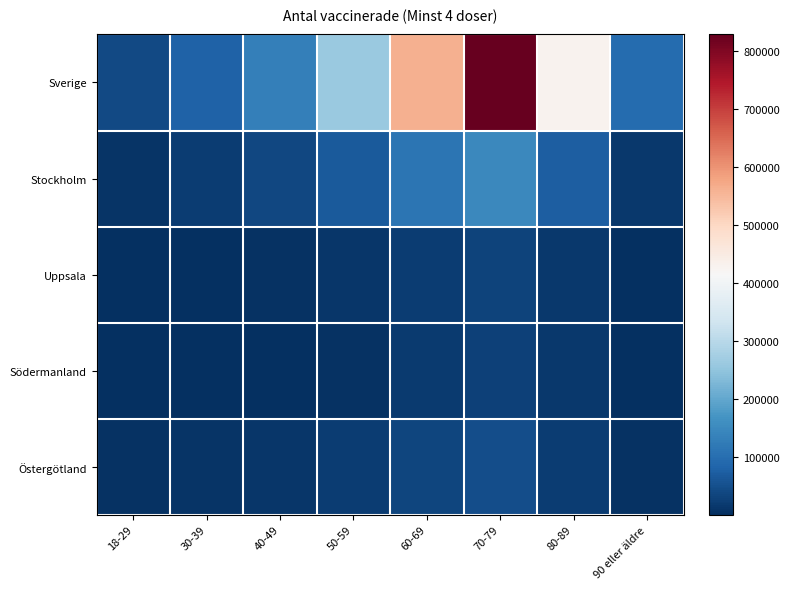

What is the difference between the highest and lowest values at 30-39?

77394